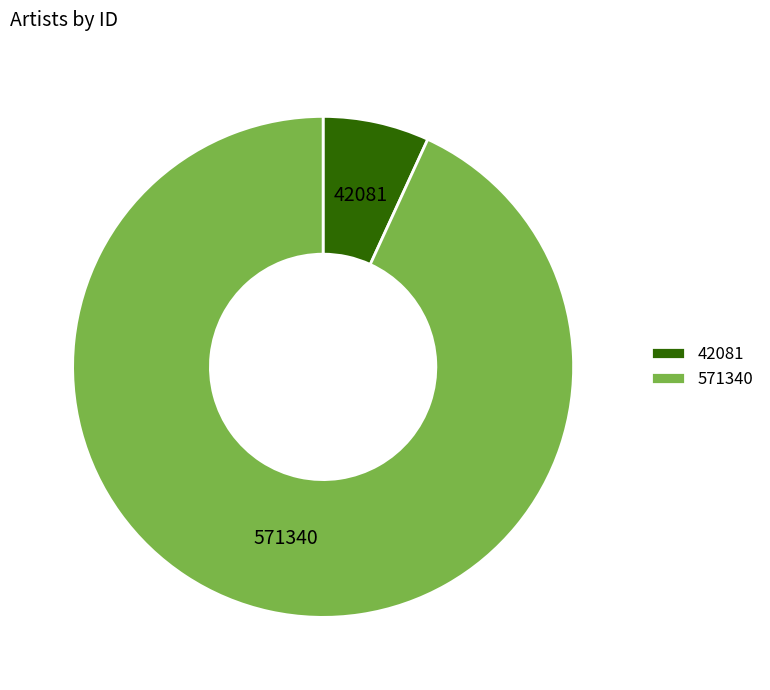

Do 42081 and 571340 together represent more than half of the pie?

Yes